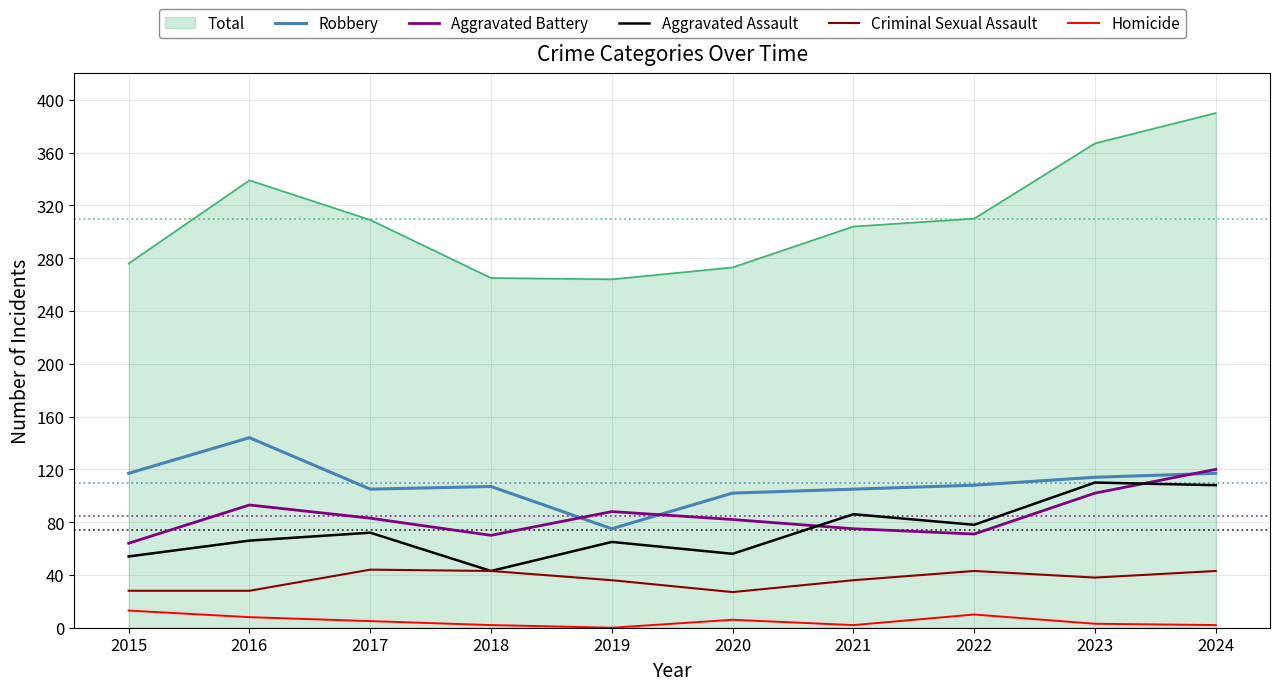

True or false: Criminal Sexual Assault has more than 0 points higher than both neighbors.

True